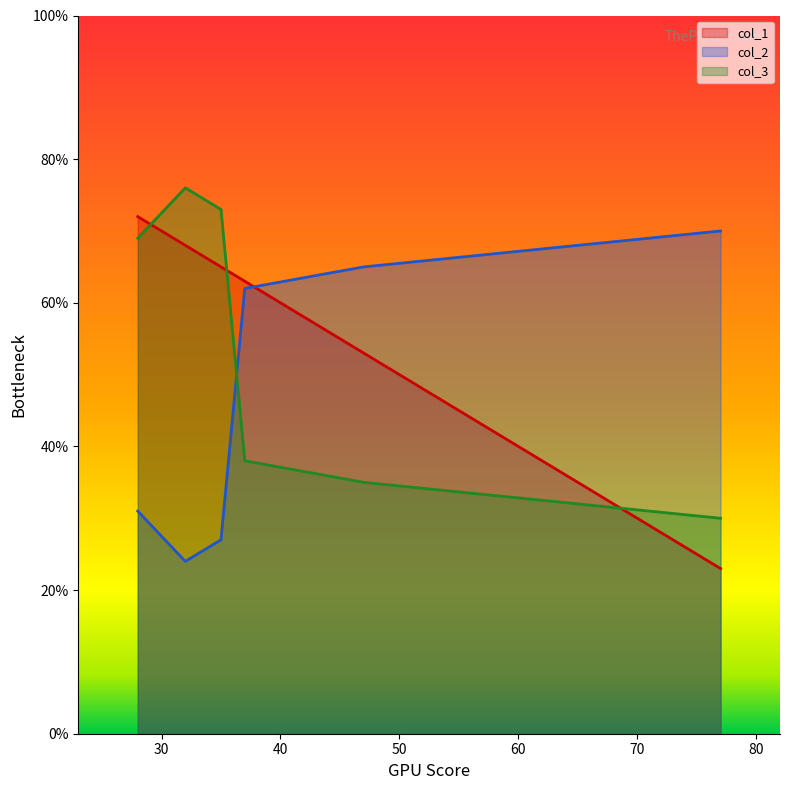

Where do col_3 and col_1 first cross each other?

0 and 1